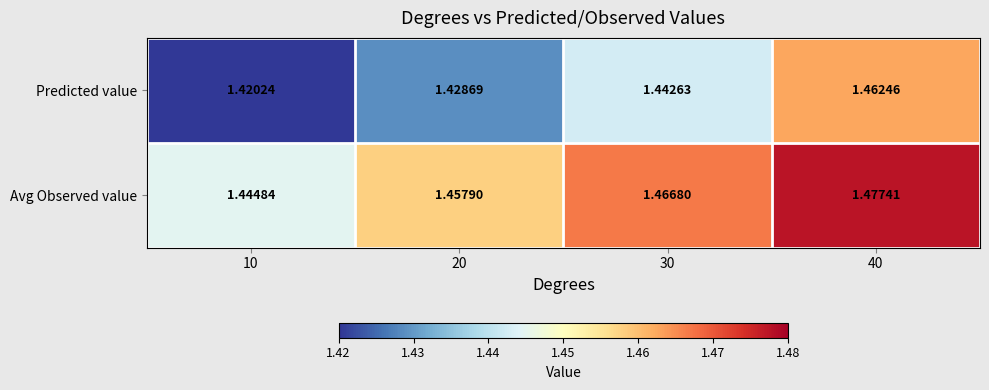

At 30, list the series in order from largest to smallest.

Avg Observed value, Predicted value